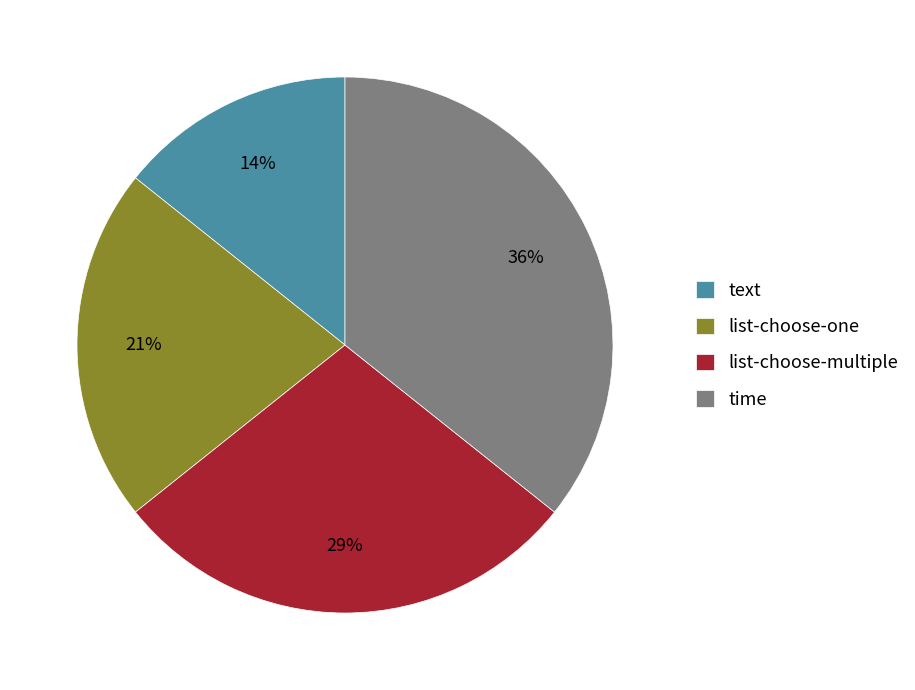

Which slice is the smallest?

text